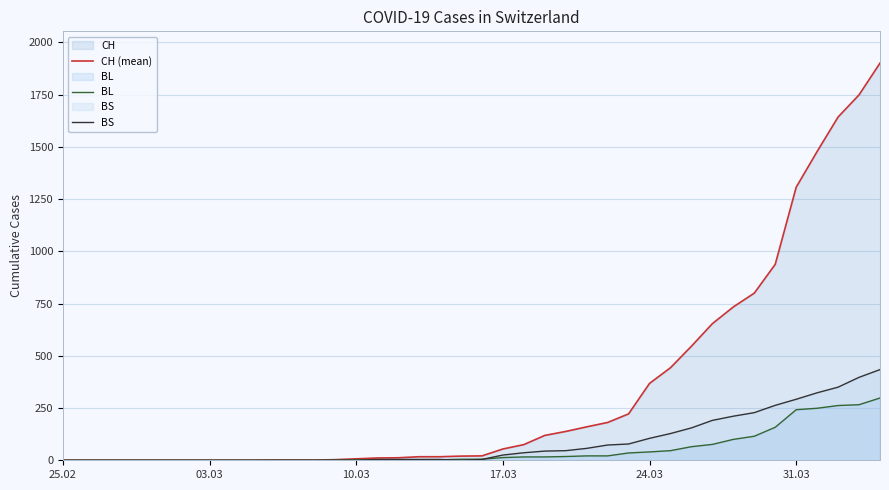

What is the maximum value for BL?

298